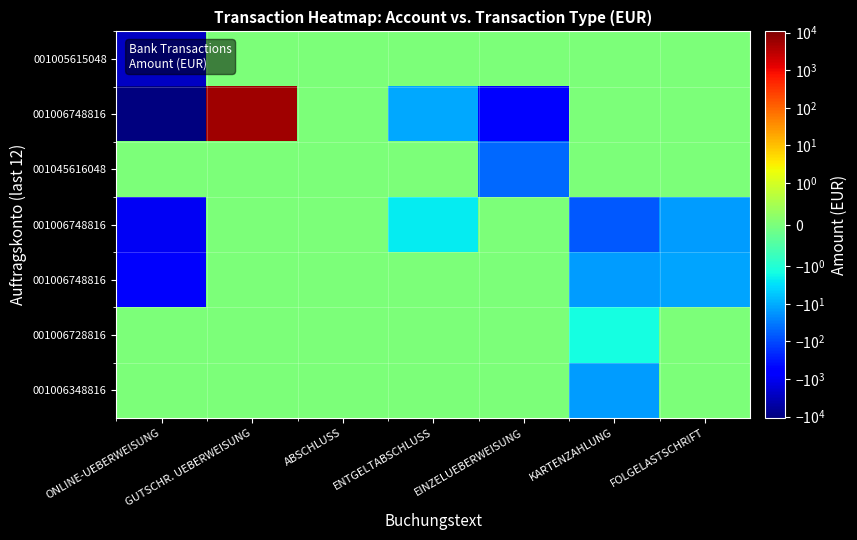

Between ONLINE-UEBERWEISUNG and FOLGELASTSCHRIFT, which is larger?

FOLGELASTSCHRIFT